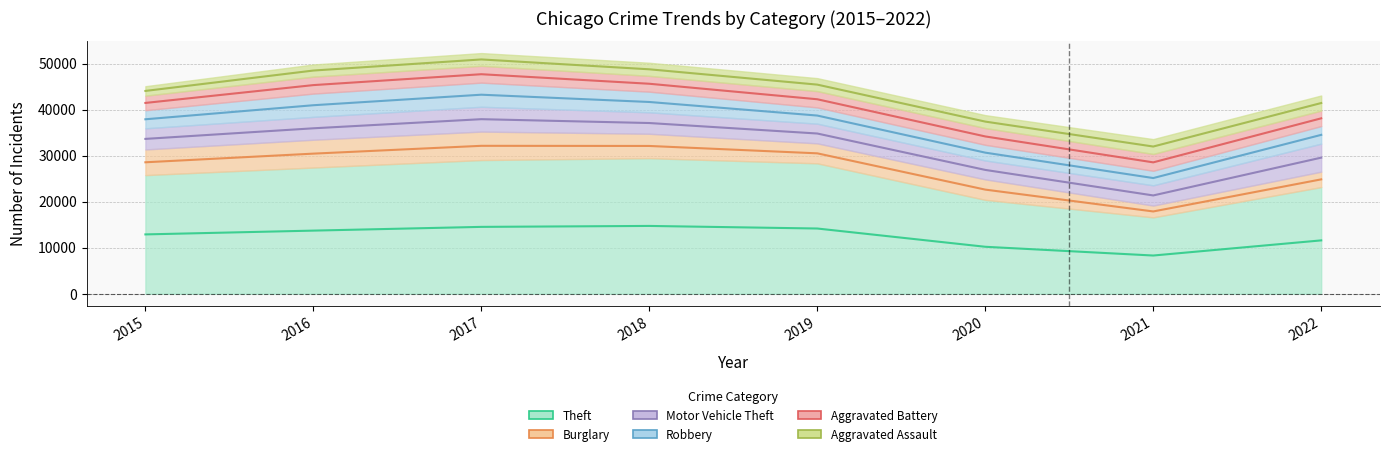

True or false: Motor Vehicle Theft has more than 1 points higher than both neighbors.

False